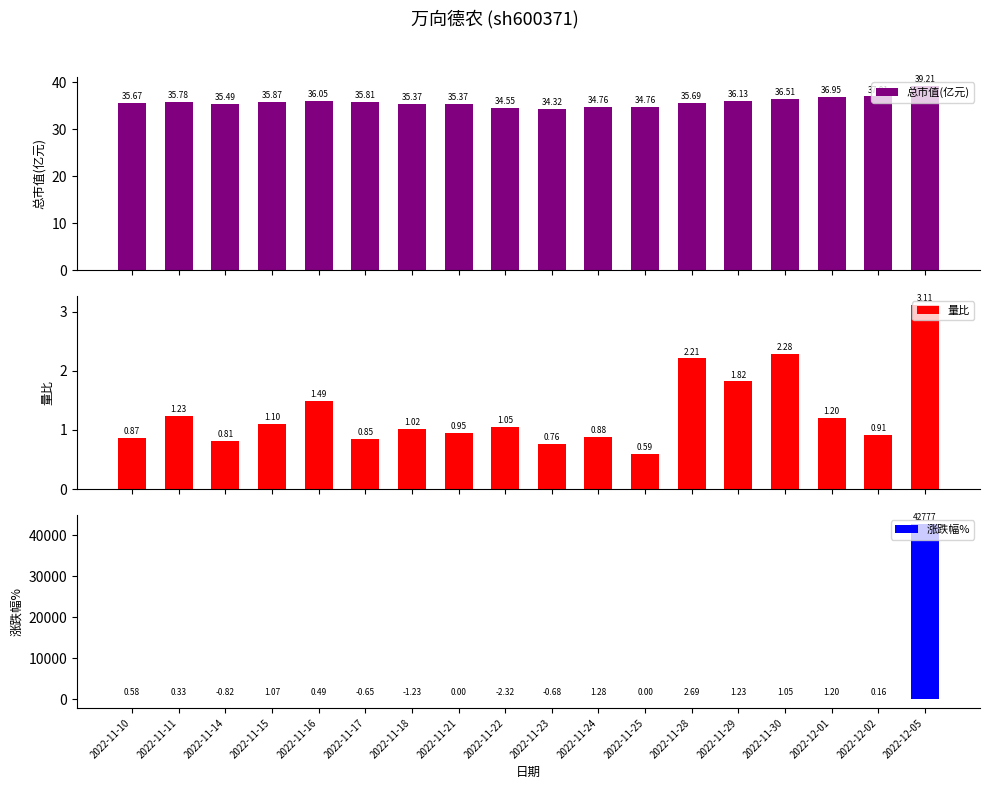

Which label corresponds to the smallest value in the chart?

2022-11-22